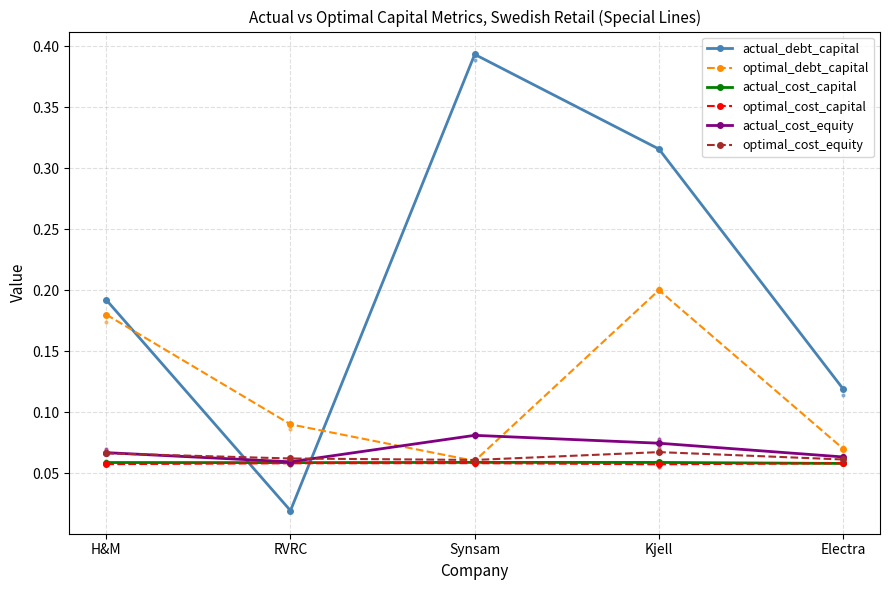

What is the difference between the highest and lowest values at Synsam?

0.3